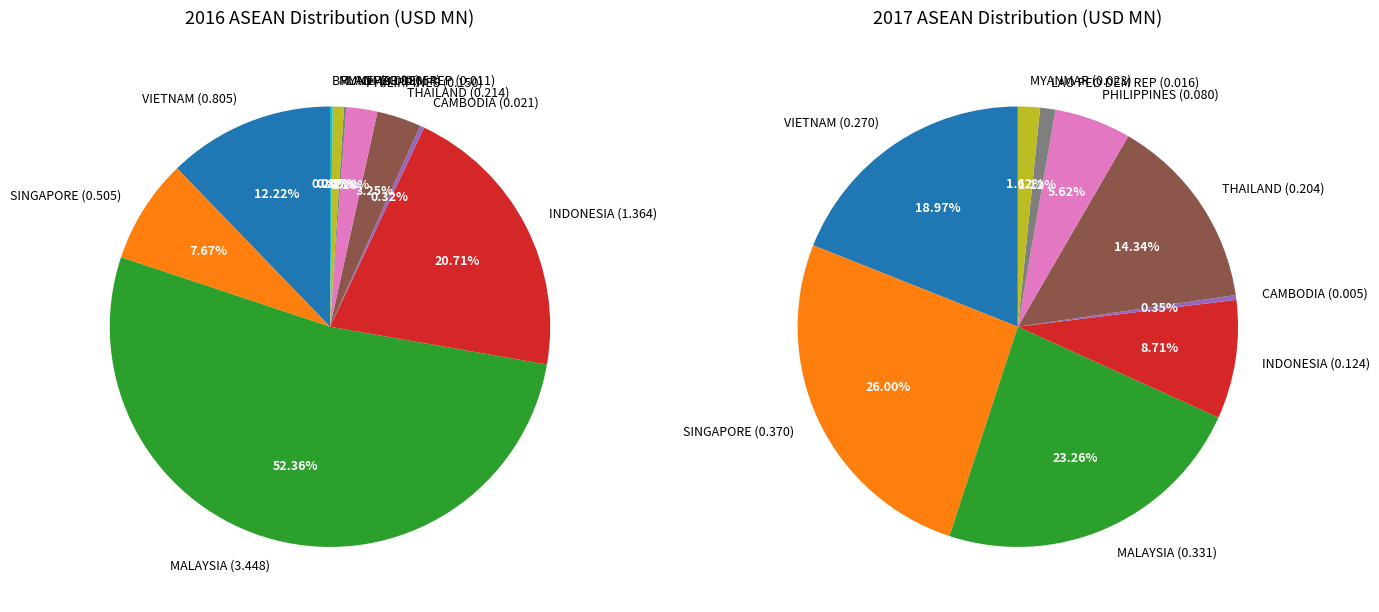

To the nearest percent, what is the difference between the INDONESIA and THAILAND slice percentages?

6%